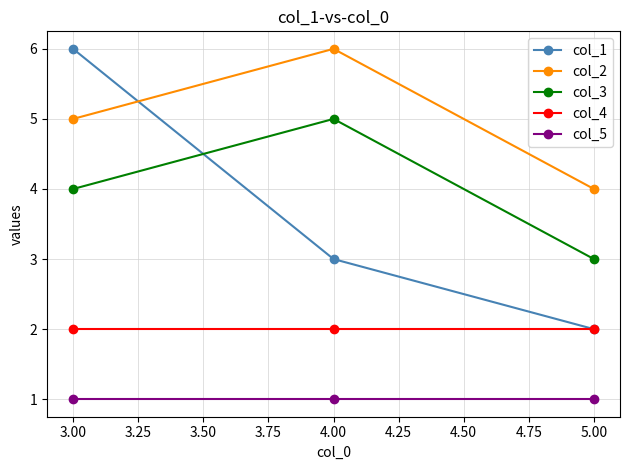

Which series has the largest total across all categories?

col_2